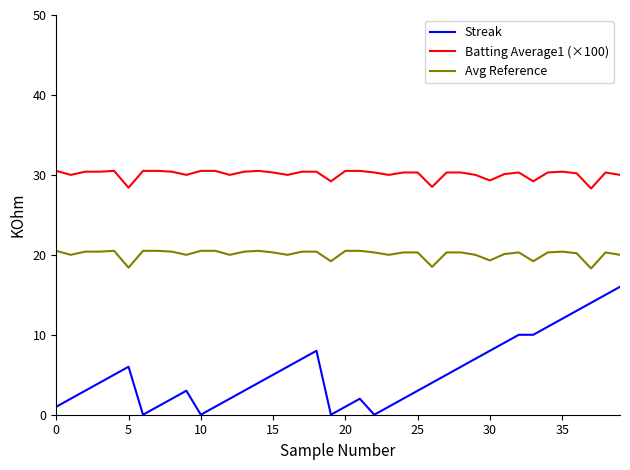

What is the maximum value shown in the chart?

30.5